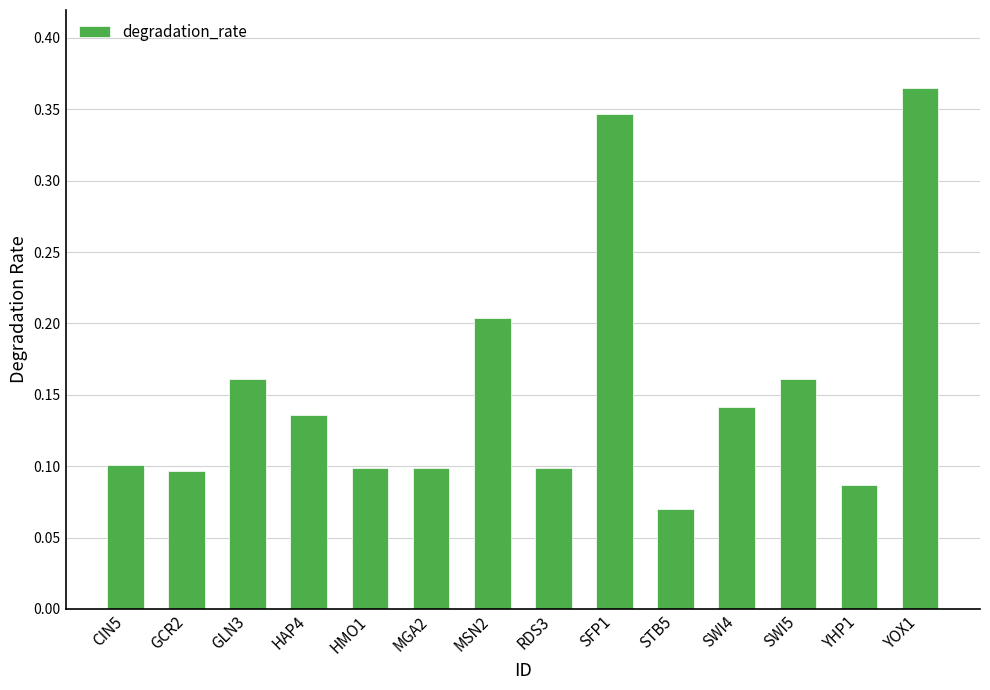

How many values are between 0 and 1?

14